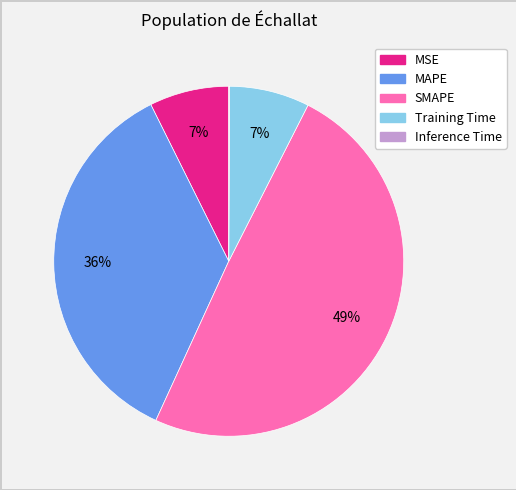

To the nearest percent, what percentage of the pie is Training Time?

7%